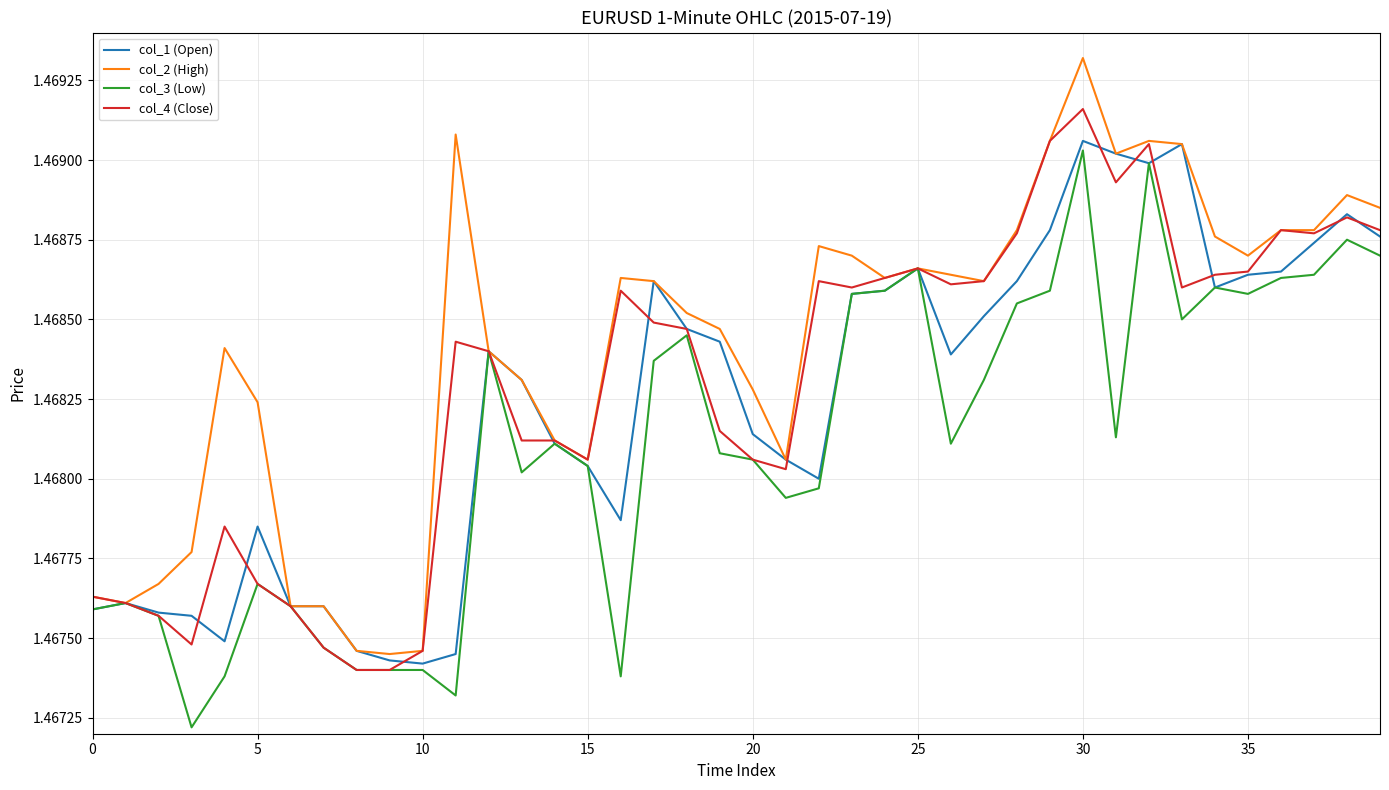

Which series has the largest total across all categories?

col_2 (High)